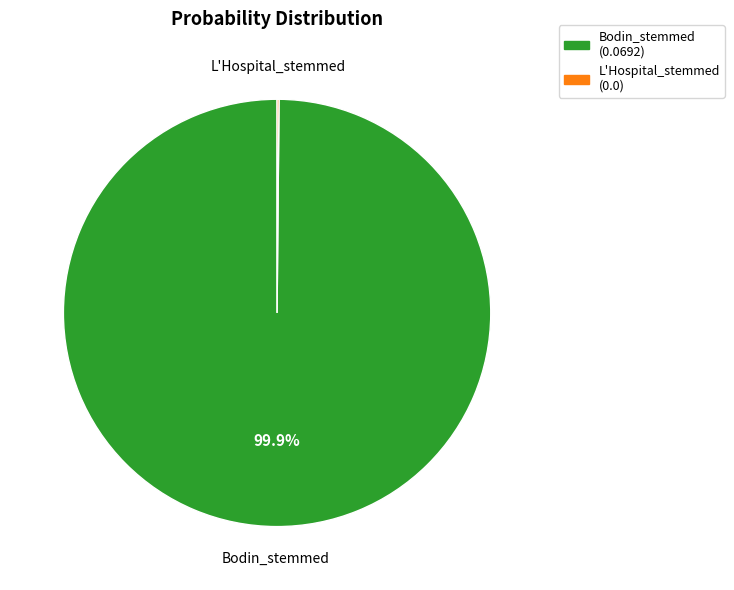

How much of the chart is everything except Bodin_stemmed?

0.1%